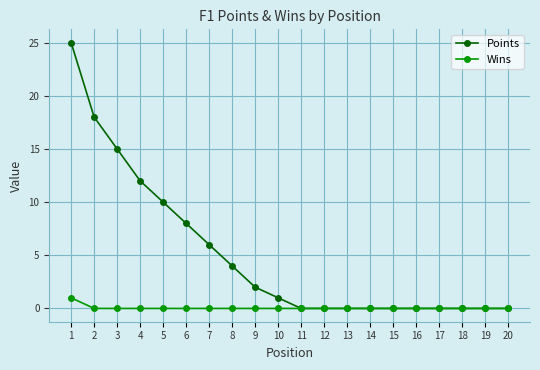

Which series has the largest total across all categories?

Points